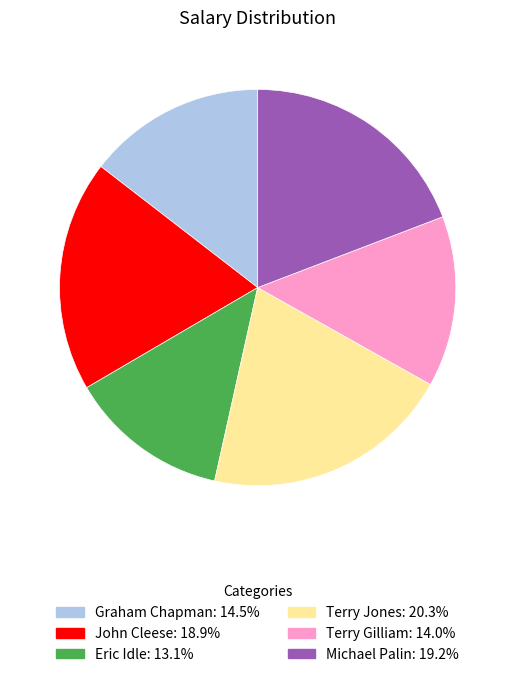

Combined, do Michael Palin: 19.2% and Graham Chapman: 14.5% account for over 50%?

No